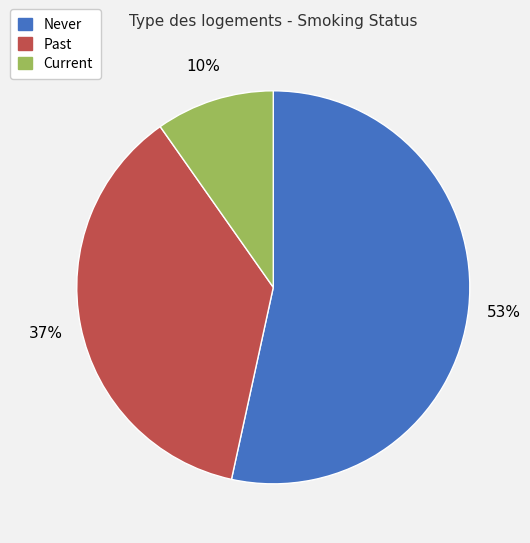

How many segments does this pie chart have?

3